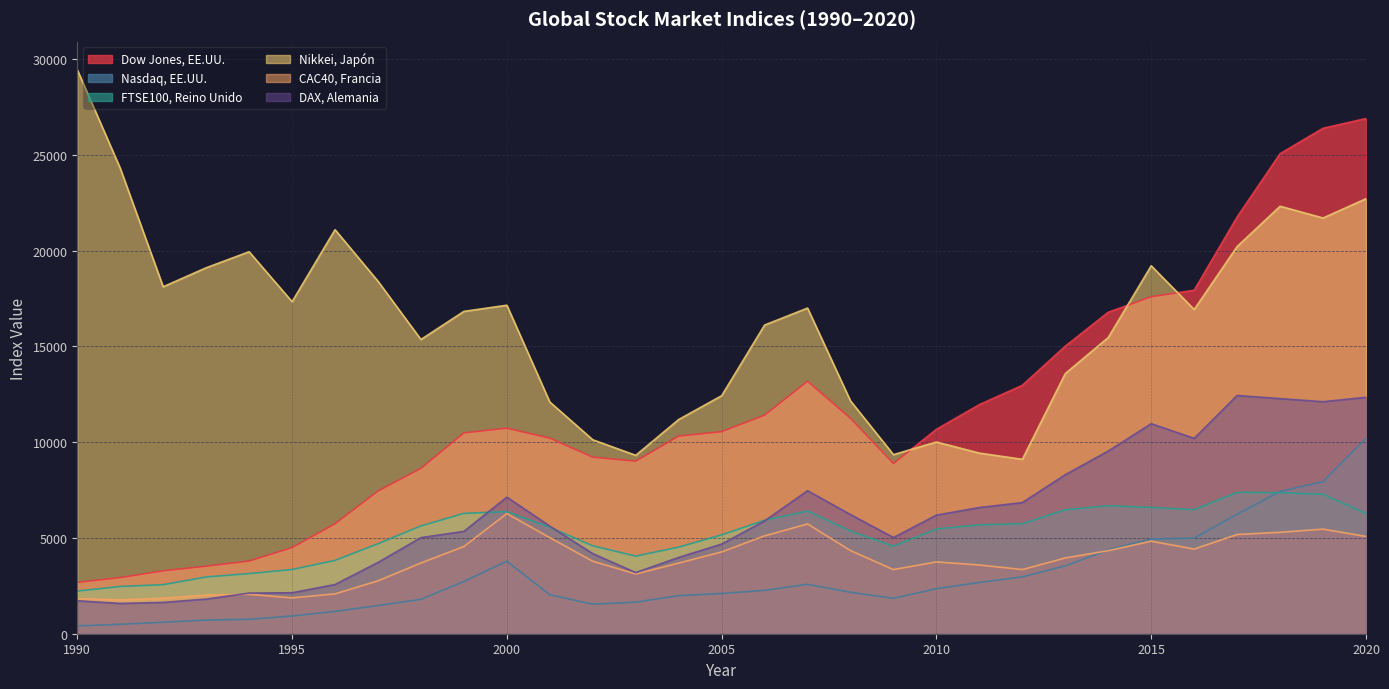

How many interior local valleys does the Nikkei, Japón series have?

8